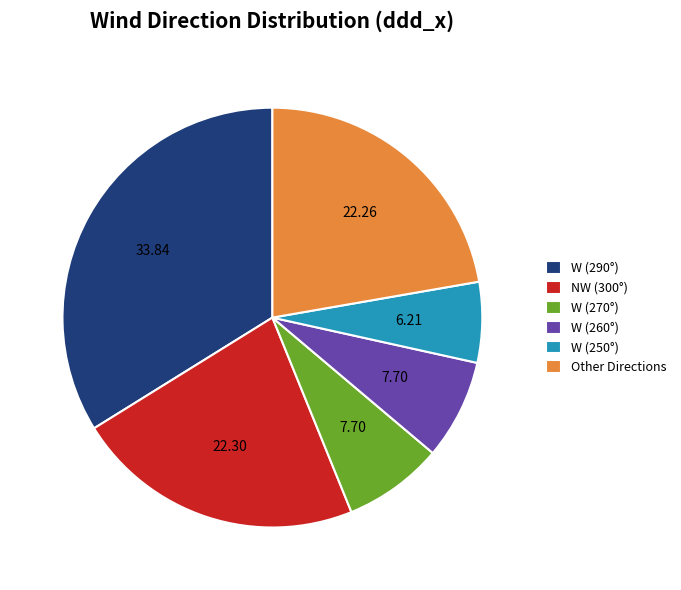

Is Other Directions the majority of the pie?

No